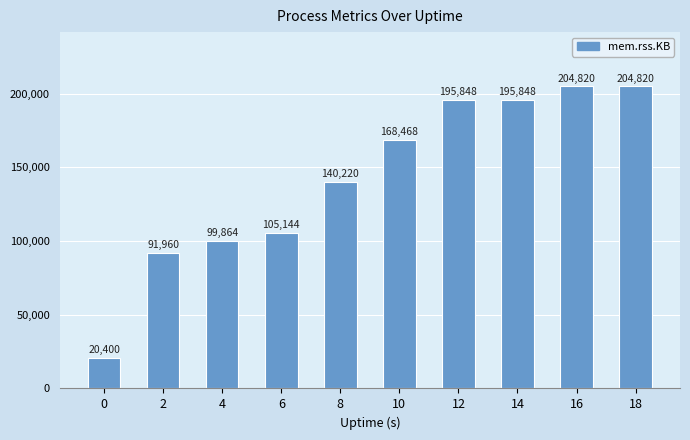

How many bars are there in total?

10